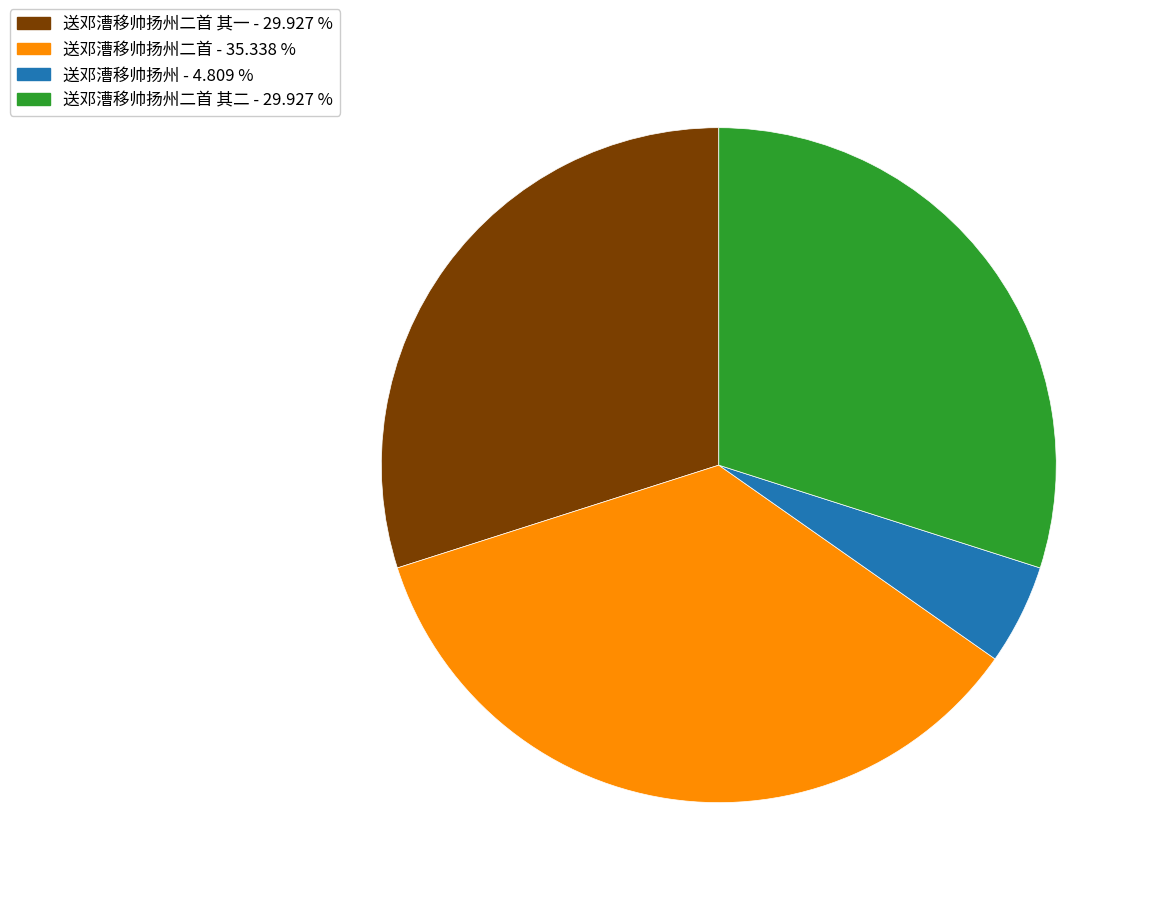

Is there any slice that represents more than half of the pie?

No